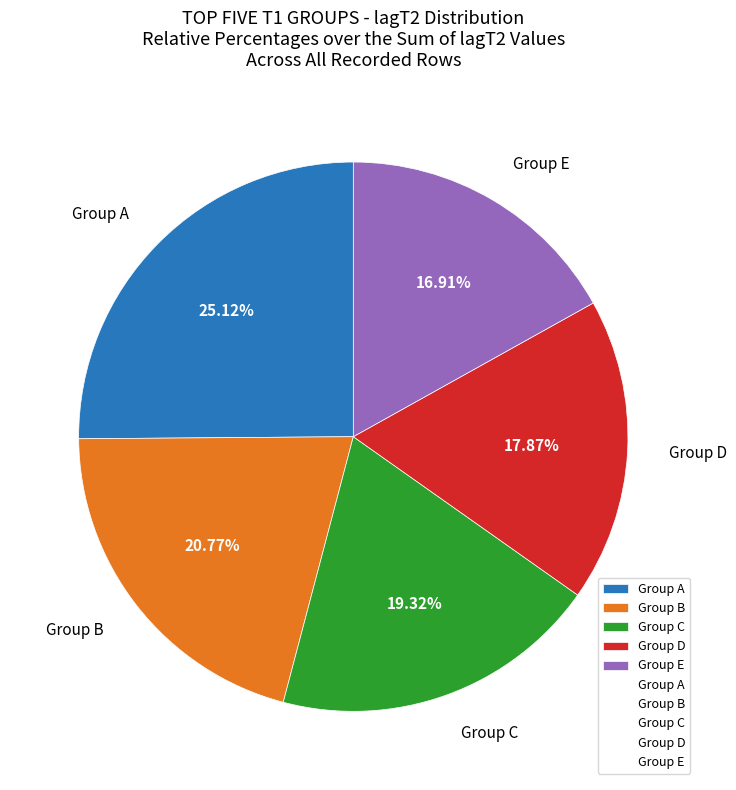

Combined, do Group A and Group E account for over 50%?

No